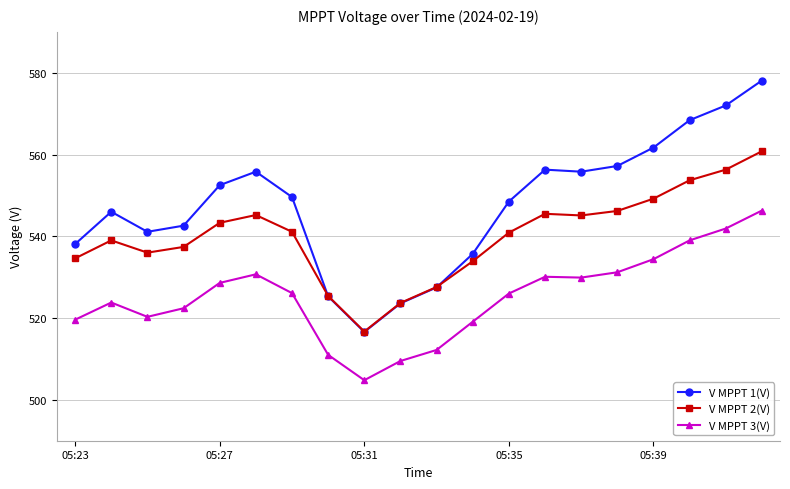

Which series has the largest range (max minus min)?

V MPPT 1(V)